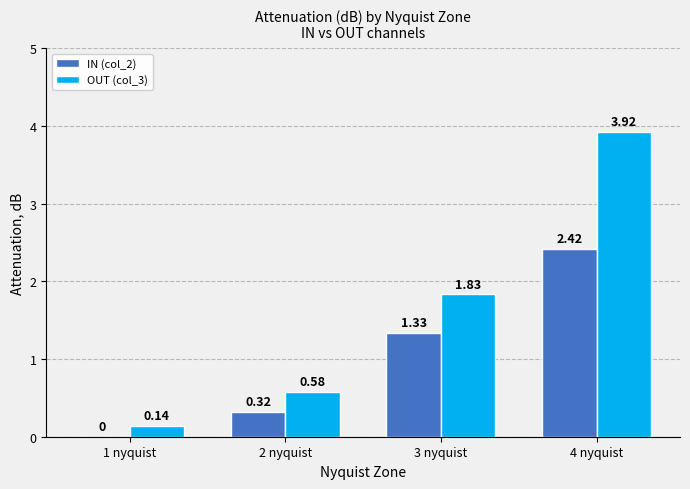

What is the sum of all IN (col_2) values?

4.1